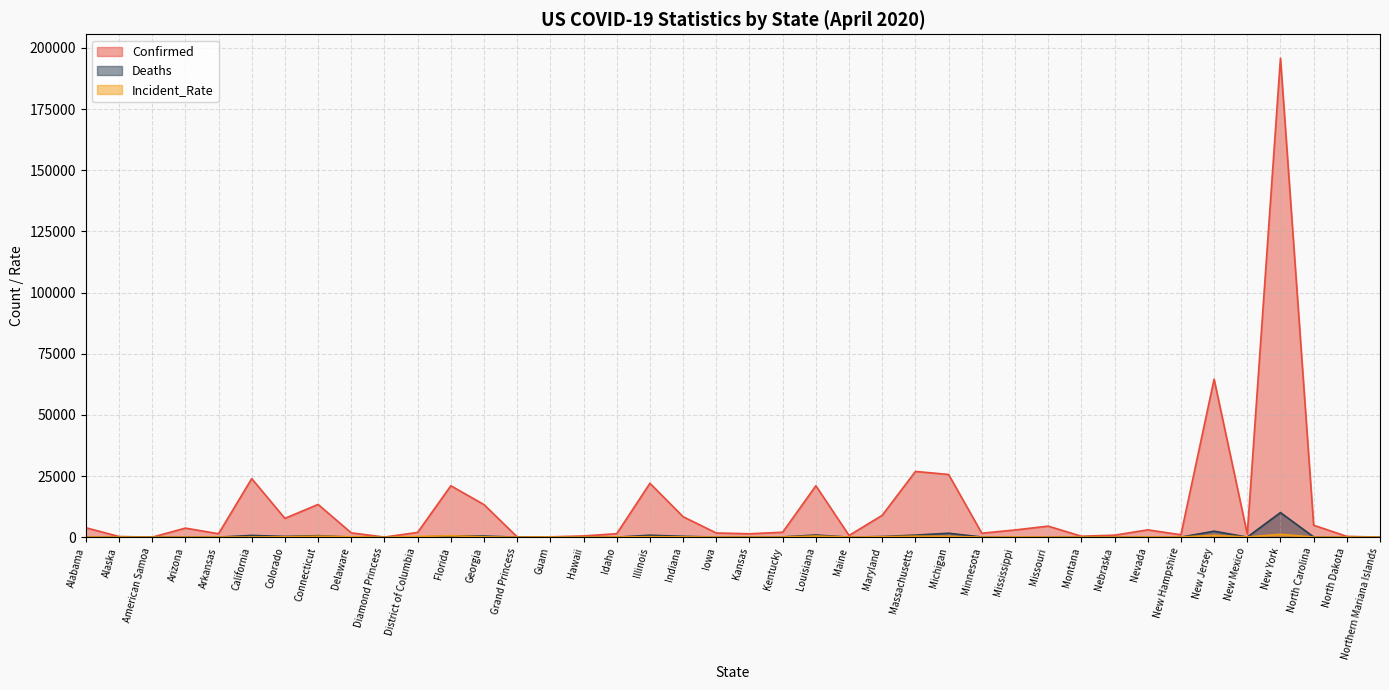

How many values in the Deaths series are below 94?

20